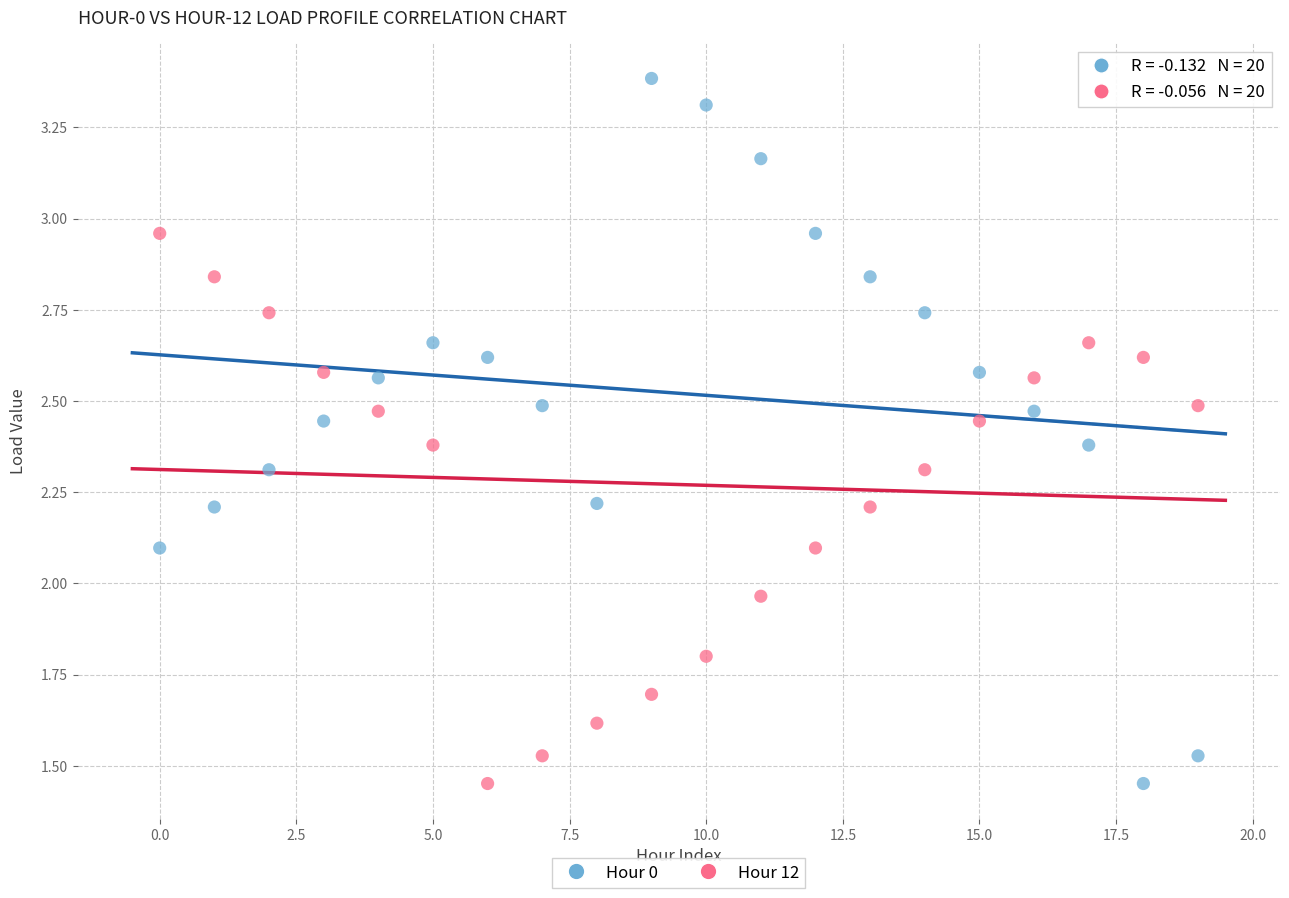

Which series has the largest Y range (max minus min)?

Hour 0